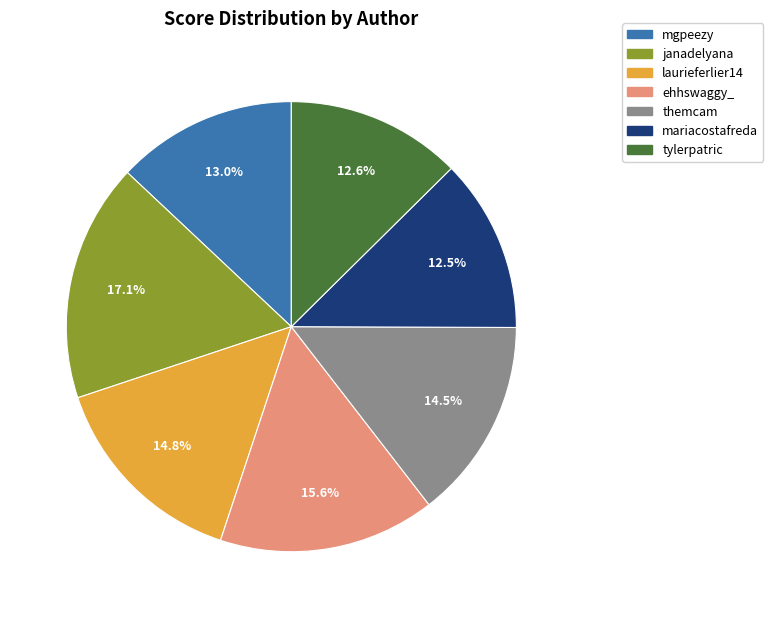

What is the total percentage of tylerpatric and ehhswaggy_?

28.2%